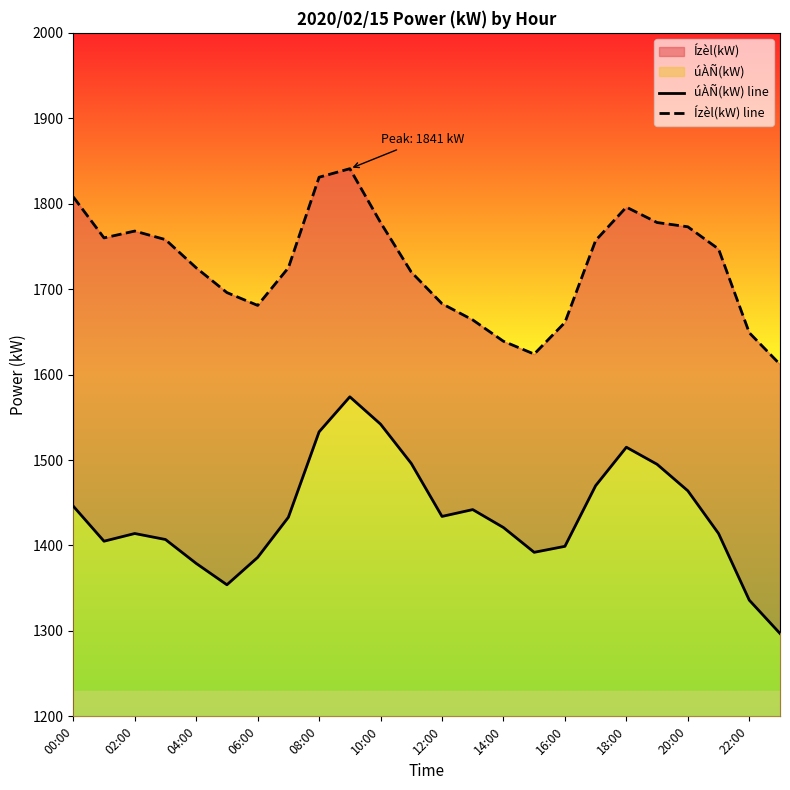

At how many categories does at least one series exceed 1586?

24